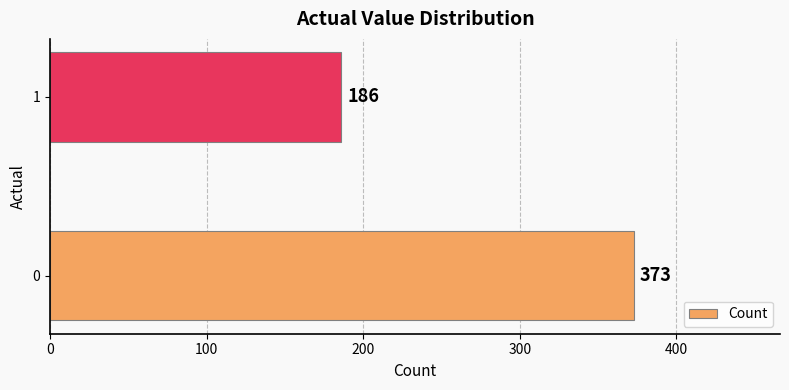

What is the approximate value at 0, to the nearest 50?

350